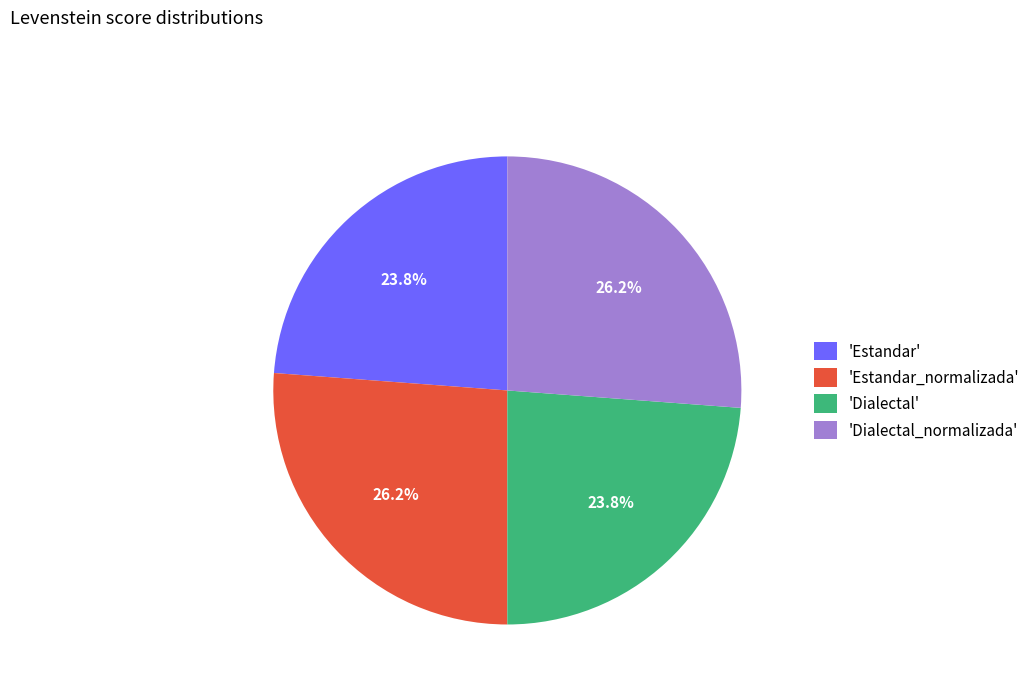

Does 'Estandar_normalizada' represent more than half of the total?

No